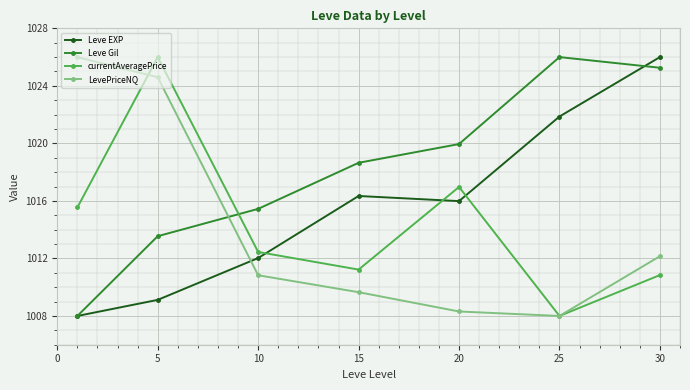

What is the highest value of the LevePriceNQ series?

1026.0